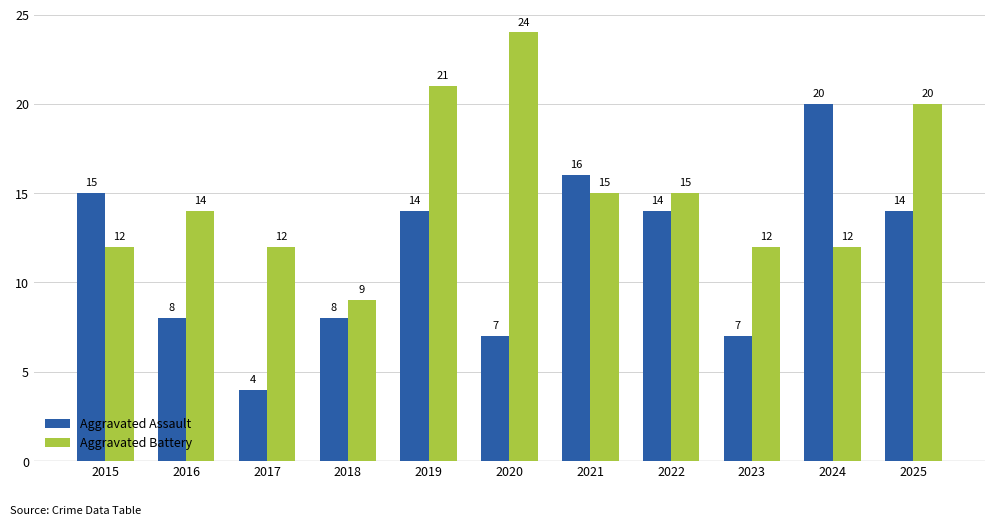

Are the bars horizontal?

No